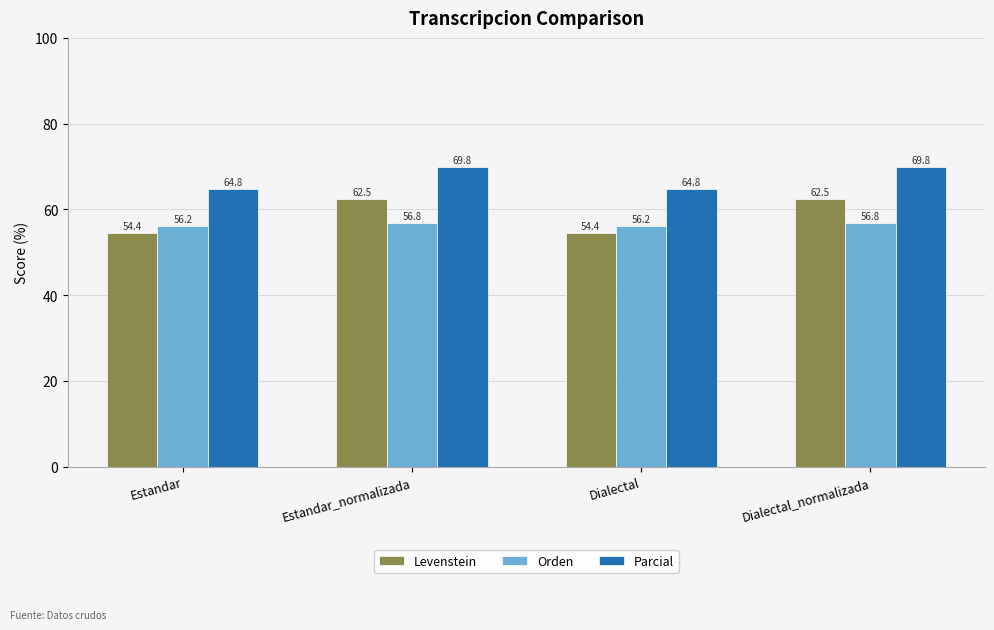

Reading left to right, extract all data points from this chart.

Levenstein: Estandar=54.4	Estandar_normalizada=62.5	Dialectal=54.4	Dialectal_normalizada=62.5
Orden: Estandar=56.2	Estandar_normalizada=56.8	Dialectal=56.2	Dialectal_normalizada=56.8
Parcial: Estandar=64.8	Estandar_normalizada=69.8	Dialectal=64.8	Dialectal_normalizada=69.8